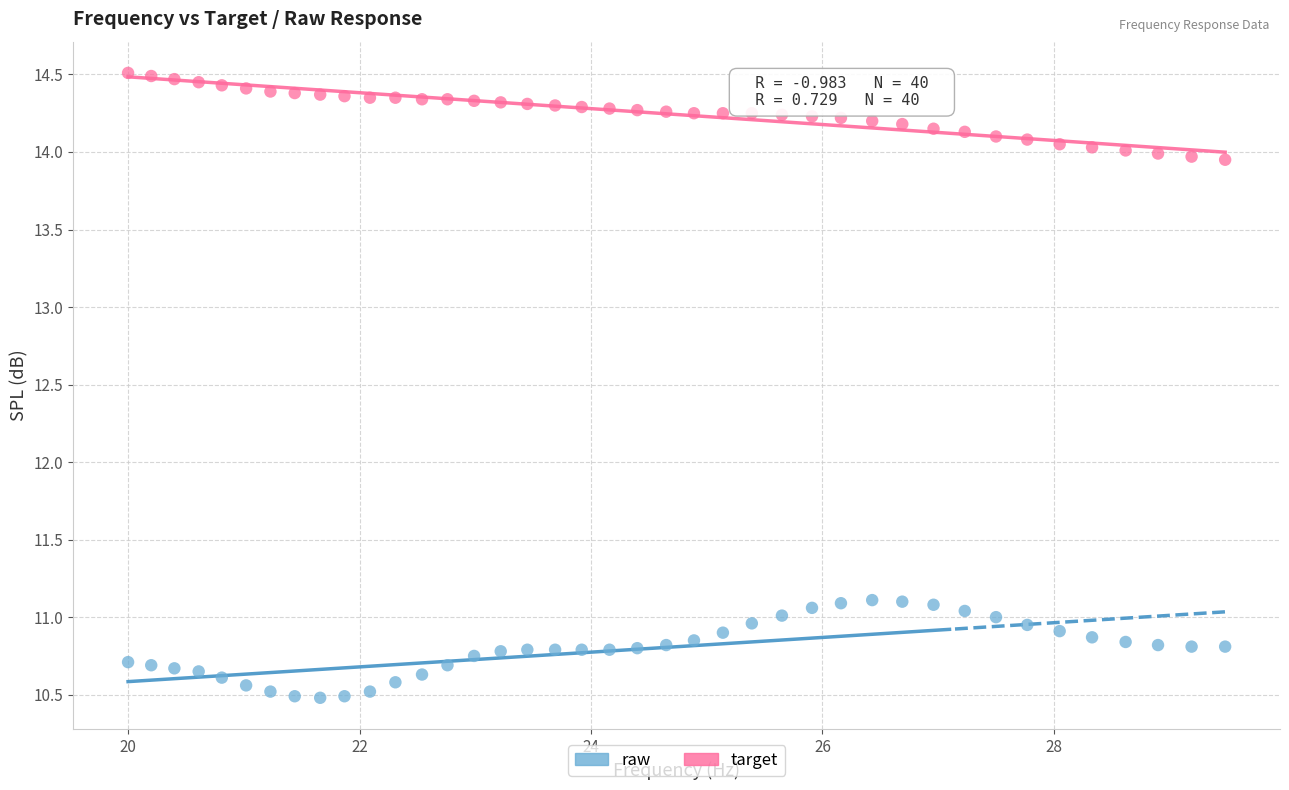

Which series contains the highest Y value?

target